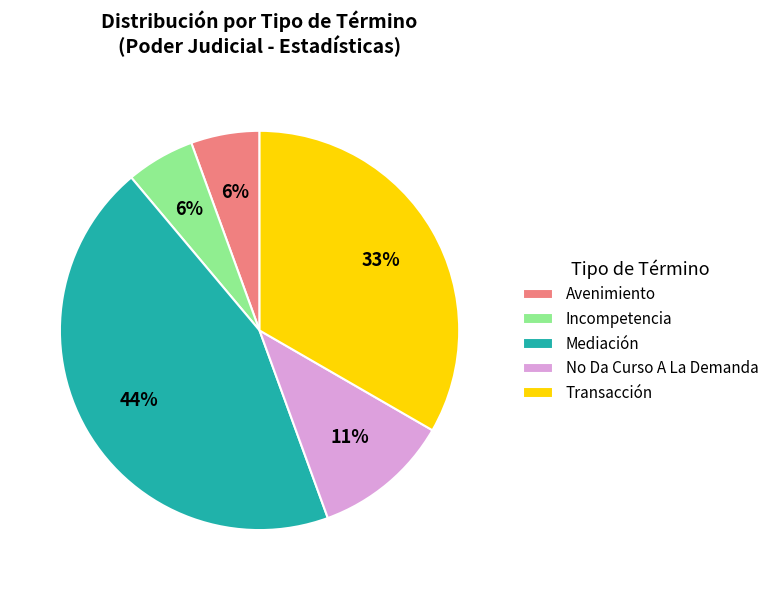

To the nearest percent, what percentage of the pie is Avenimiento?

6%